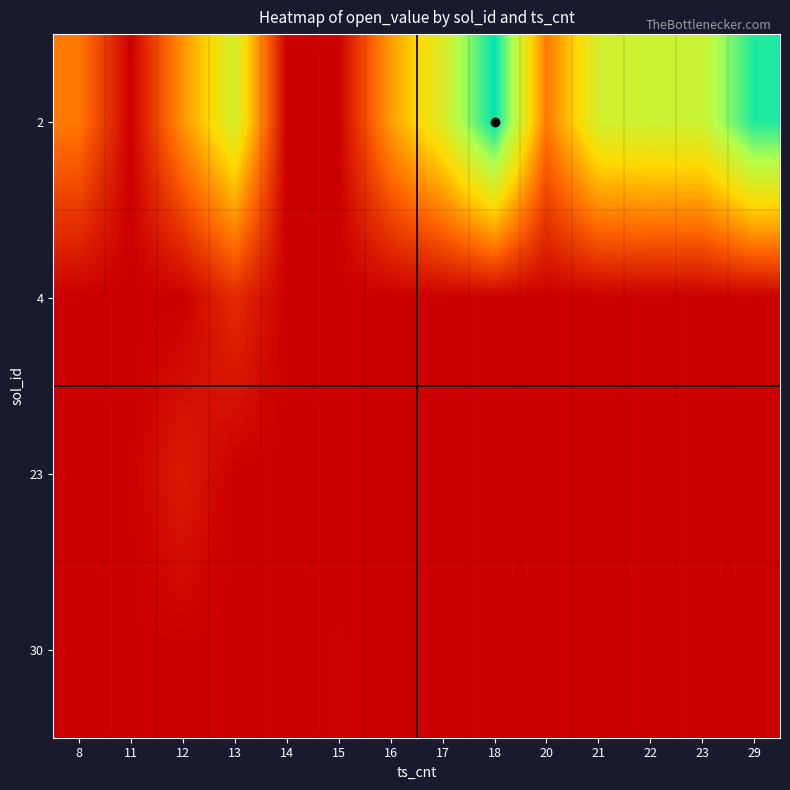

At which category does the chart reach its peak across all series?

18